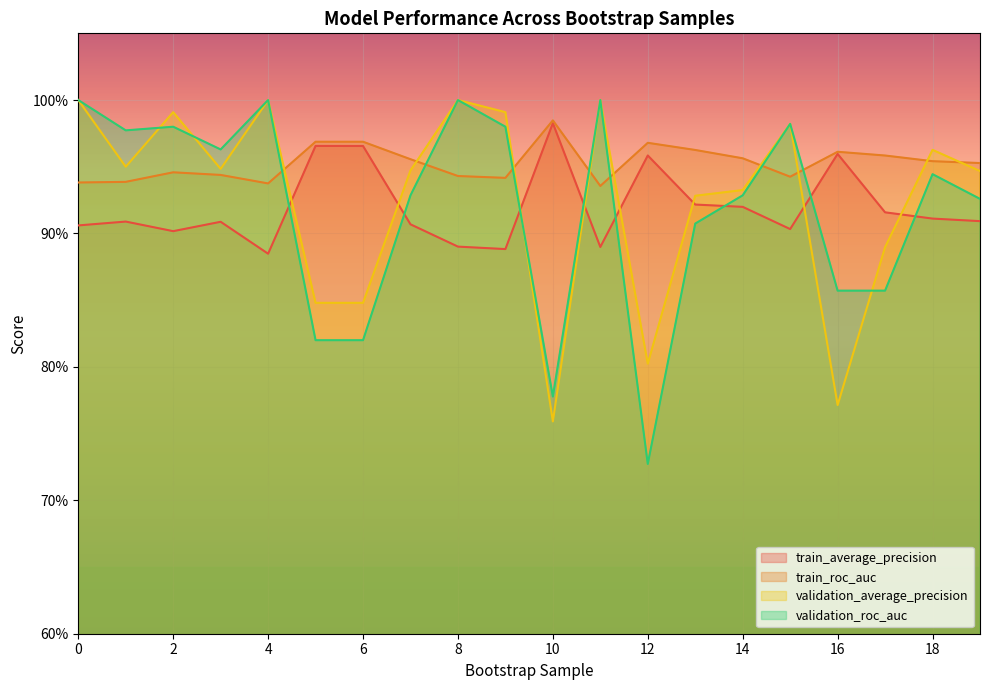

How many intersections are there between validation_roc_auc and train_roc_auc?

7